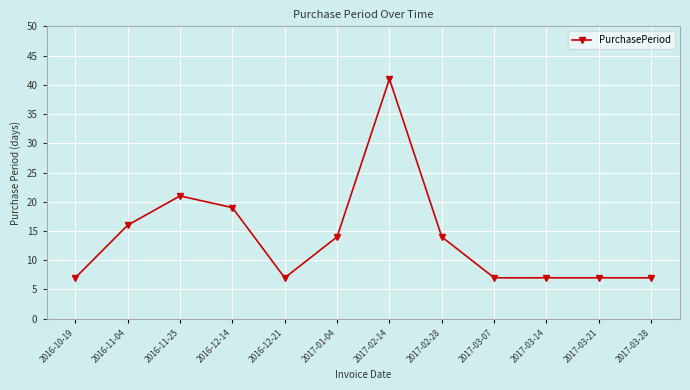

True or false: the data has more than 0 interior local peaks.

True